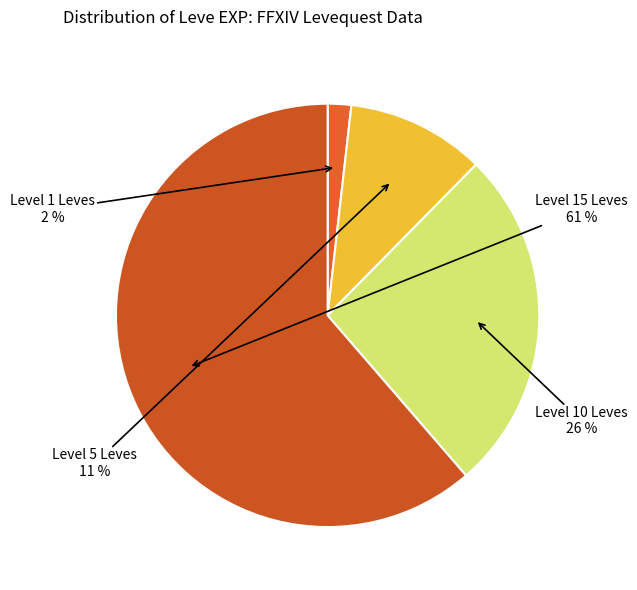

Count the number of slices in the pie.

4